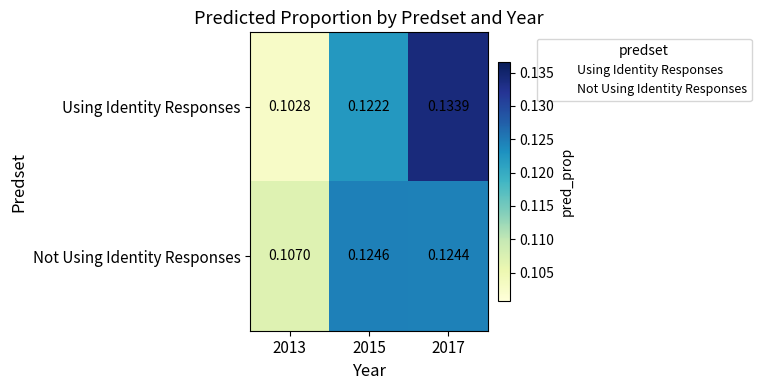

Which series has the widest spread of values?

Using Identity Responses